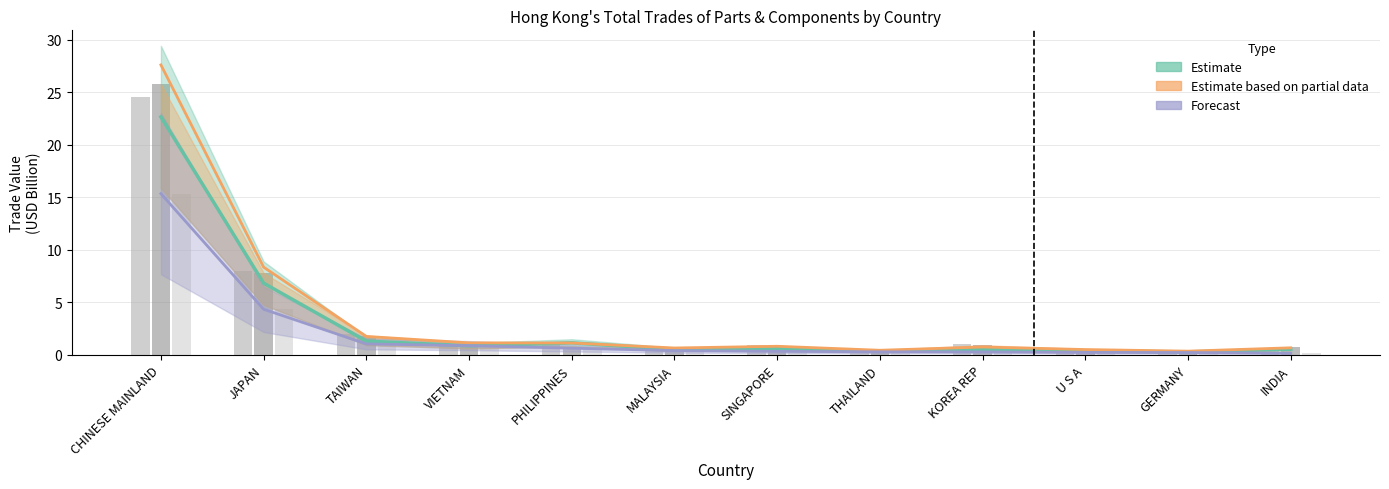

List the series in order of their overall mean, lowest first.

Forecast, Estimate, Estimate based on partial data